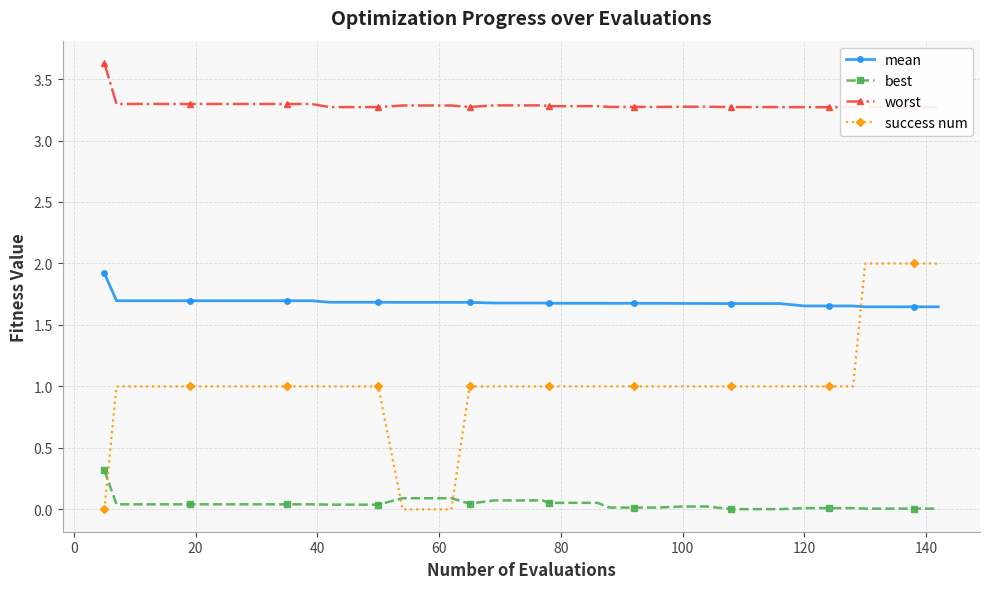

What is the maximum value for mean?

1.9